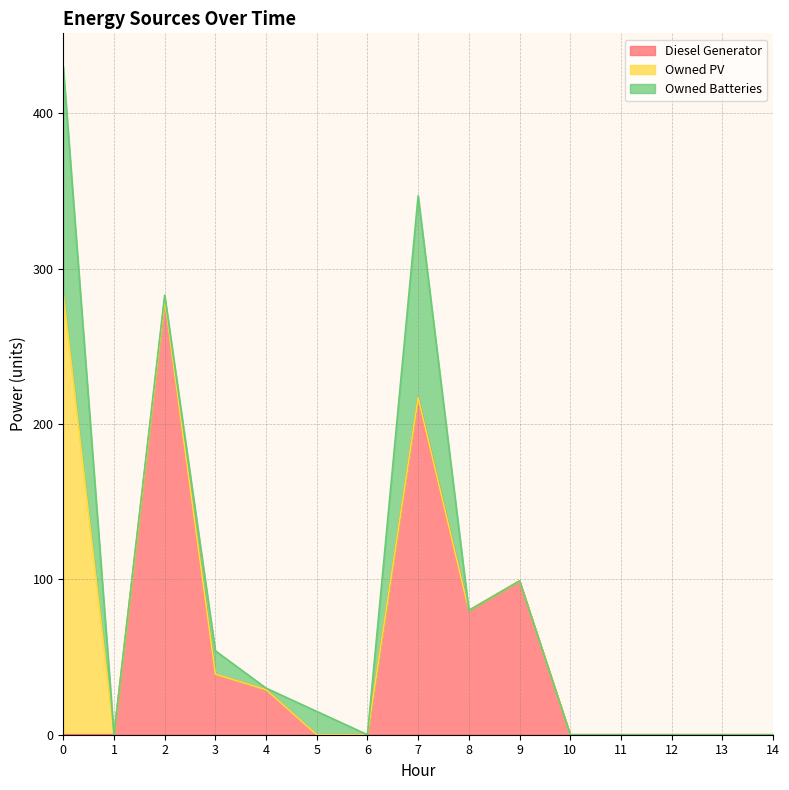

What is the difference between the highest and lowest values at 4?

29